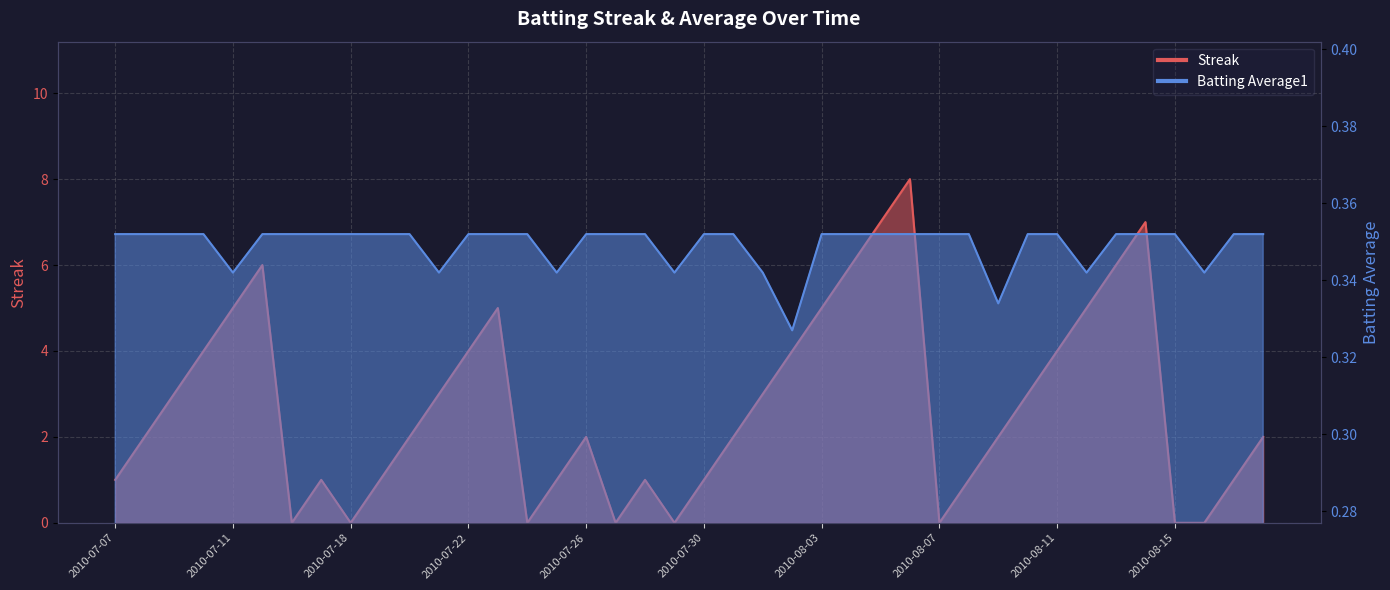

How many intersections are there between Streak and Batting Average1?

14